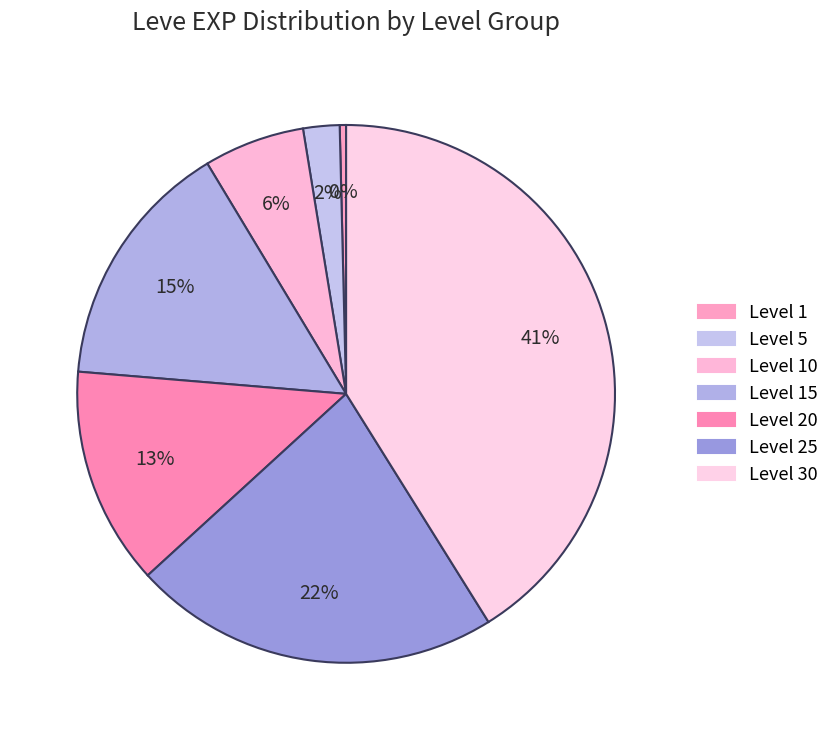

Is Level 1 the majority of the pie?

No